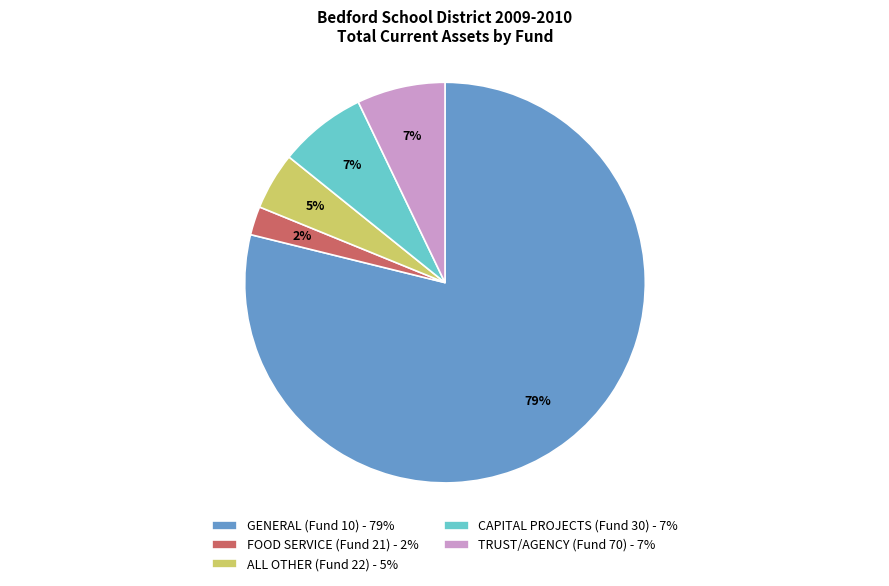

True or false: GENERAL (Fund 10) - 79% accounts for 79% of the total.

True